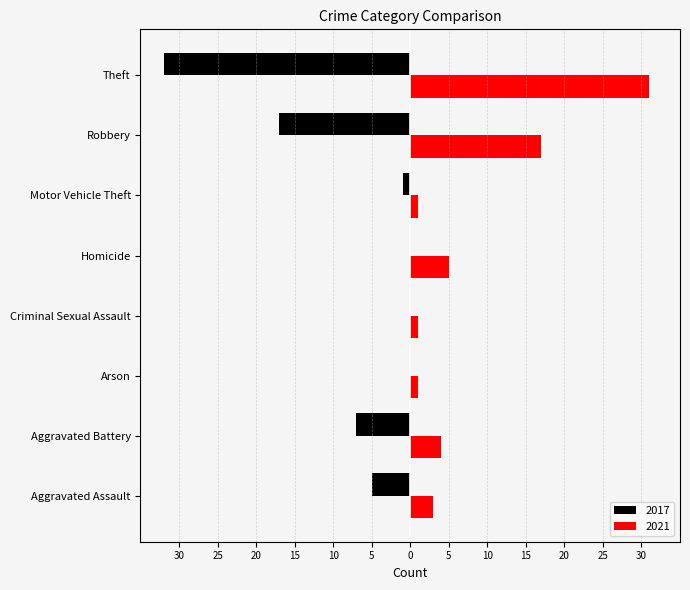

Rank the series by their maximum value, from lowest to highest.

2017, 2021